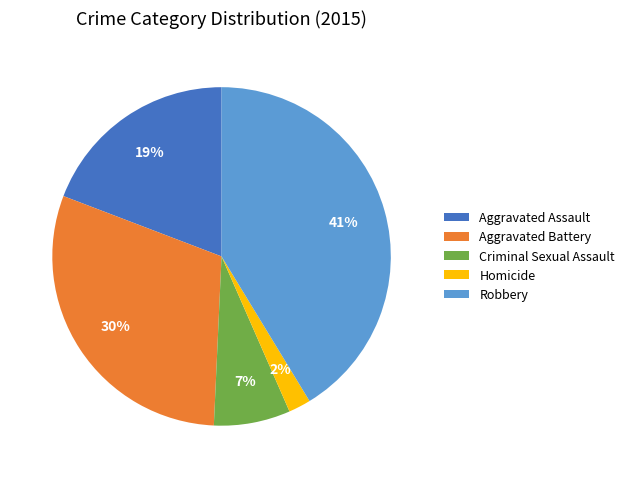

Is the sum of Robbery and Homicide greater than half?

No